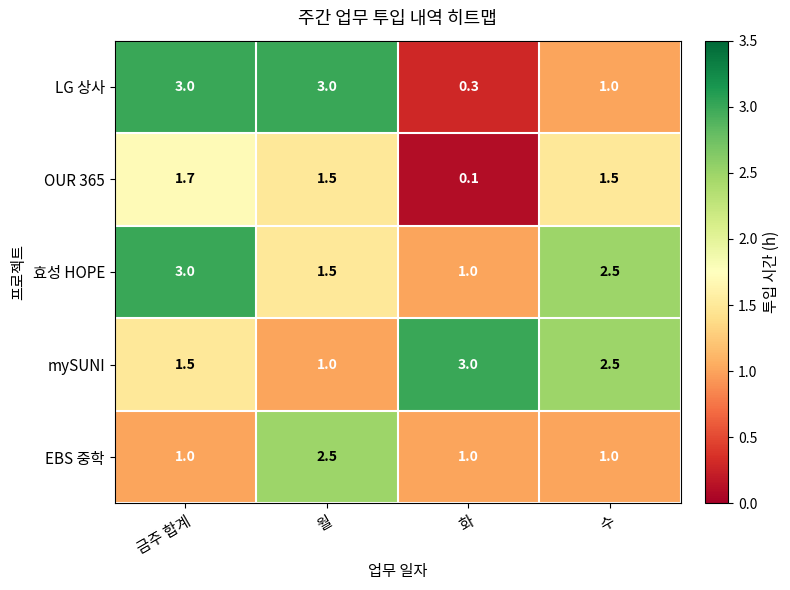

How many data points does each series have?

4